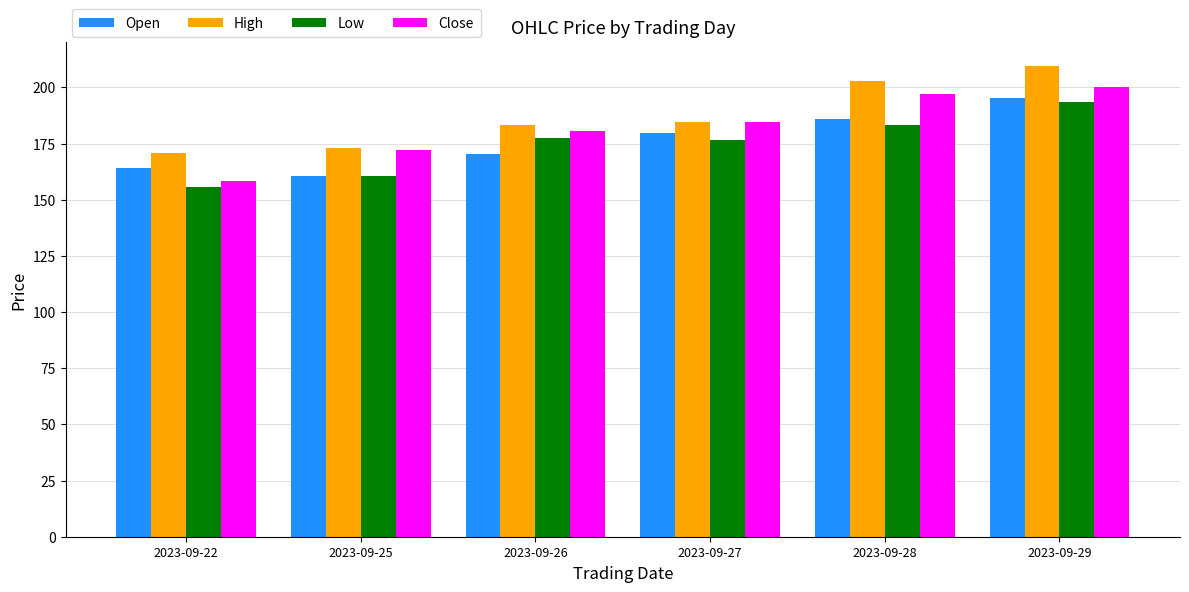

Is the value of High at 2023-09-27 greater than the value of Low at 2023-09-27?

Yes